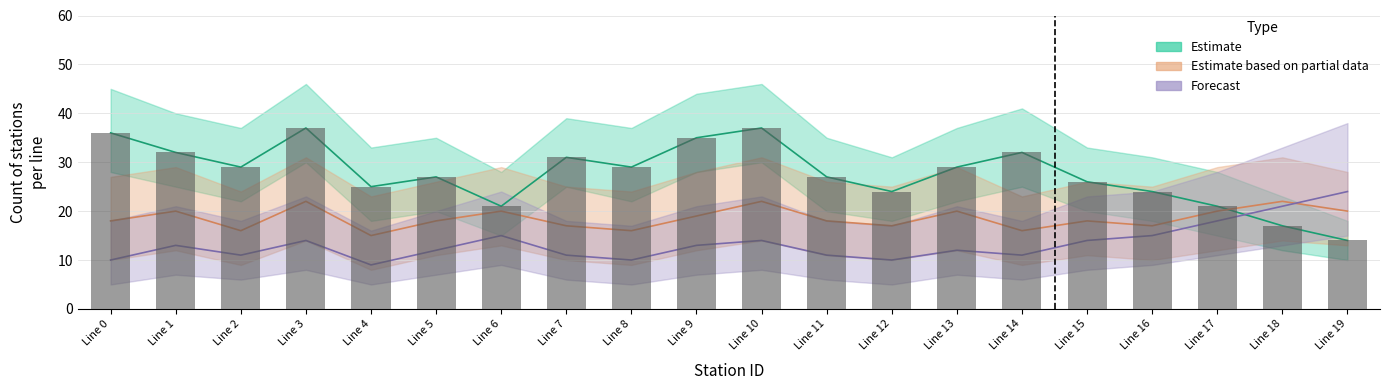

Reading right to left, extract all data points from this chart.

Line 19=14	Line 18=17	Line 17=21	Line 16=24	Line 15=26	Line 14=32	Line 13=29	Line 12=24	Line 11=27	Line 10=37	Line 9=35	Line 8=29	Line 7=31	Line 6=21	Line 5=27	Line 4=25	Line 3=37	Line 2=29	Line 1=32	Line 0=36